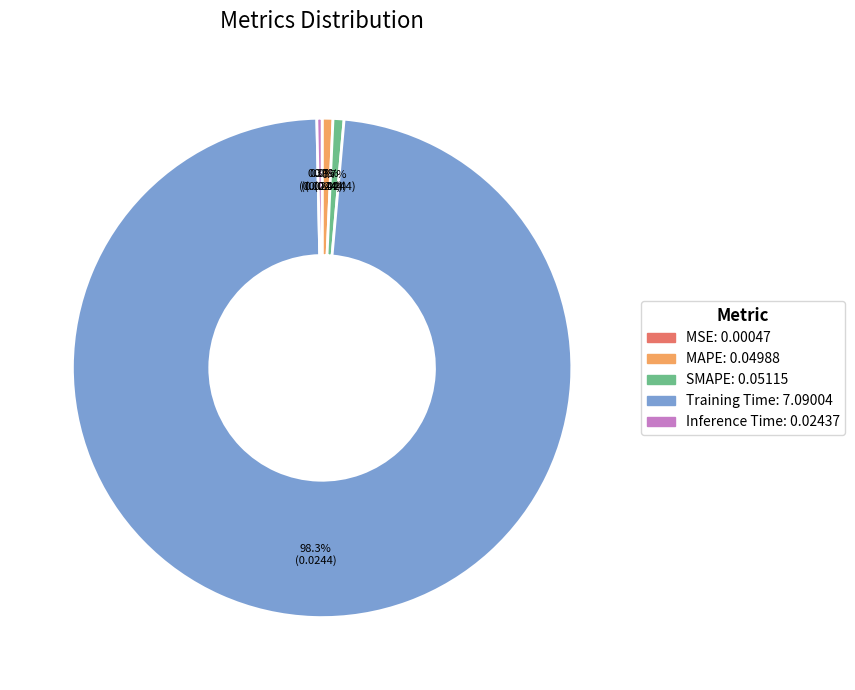

Is it true that MAPE is 1% of the pie?

True